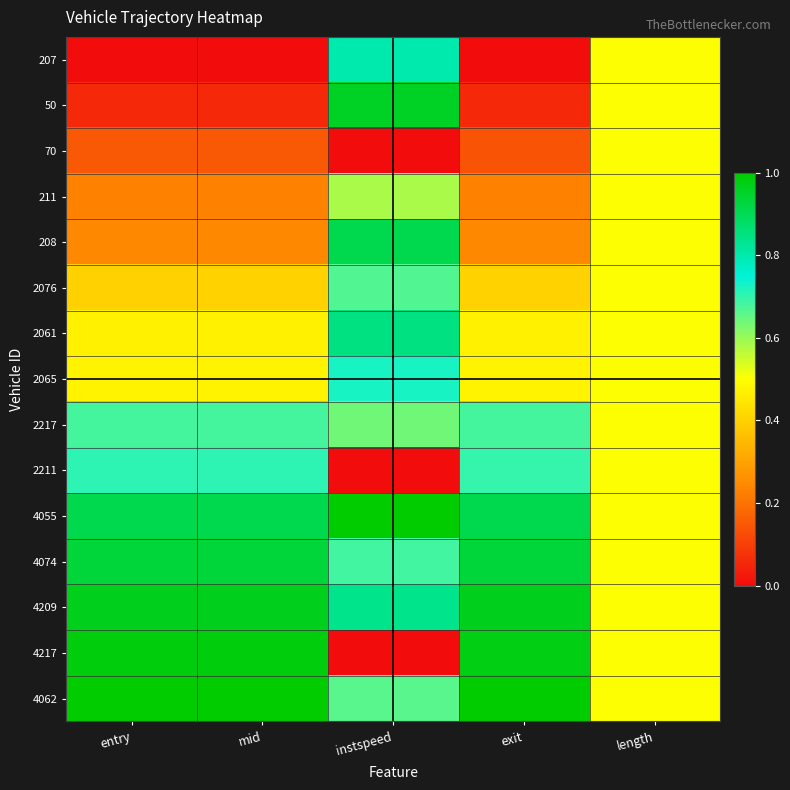

Between instspeed and entry, which is larger?

instspeed